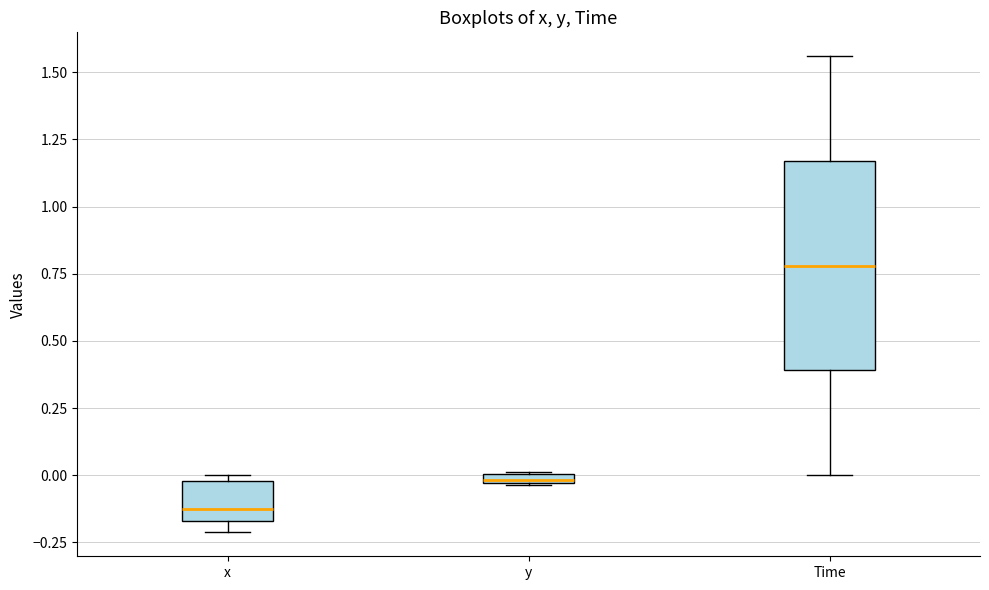

Where is the lower edge of the box for y on the y-axis? The values are not printed on the chart, so give them approximately, as read against the axis.

-0.05